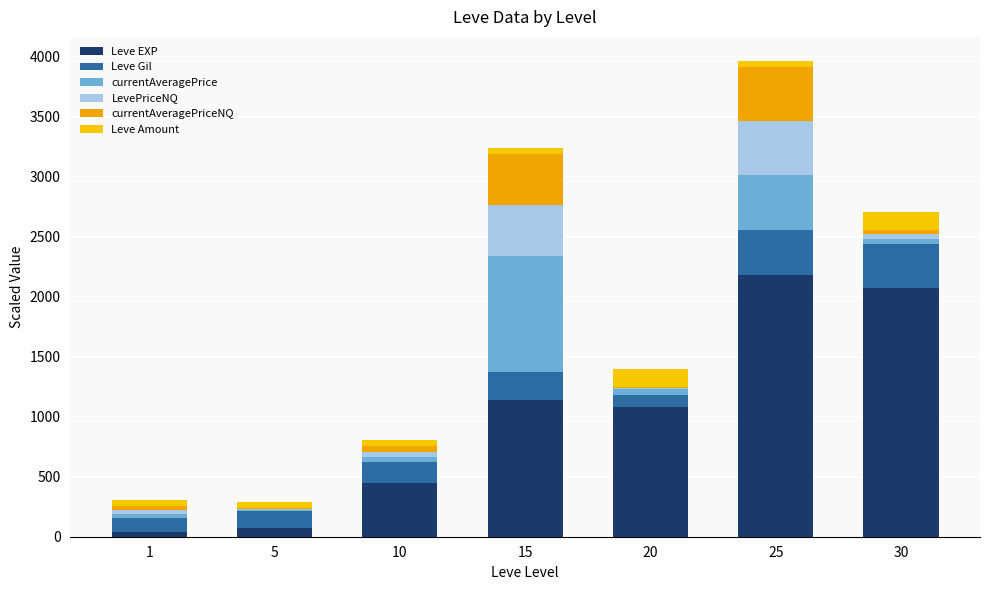

How many data points does each series have?

7